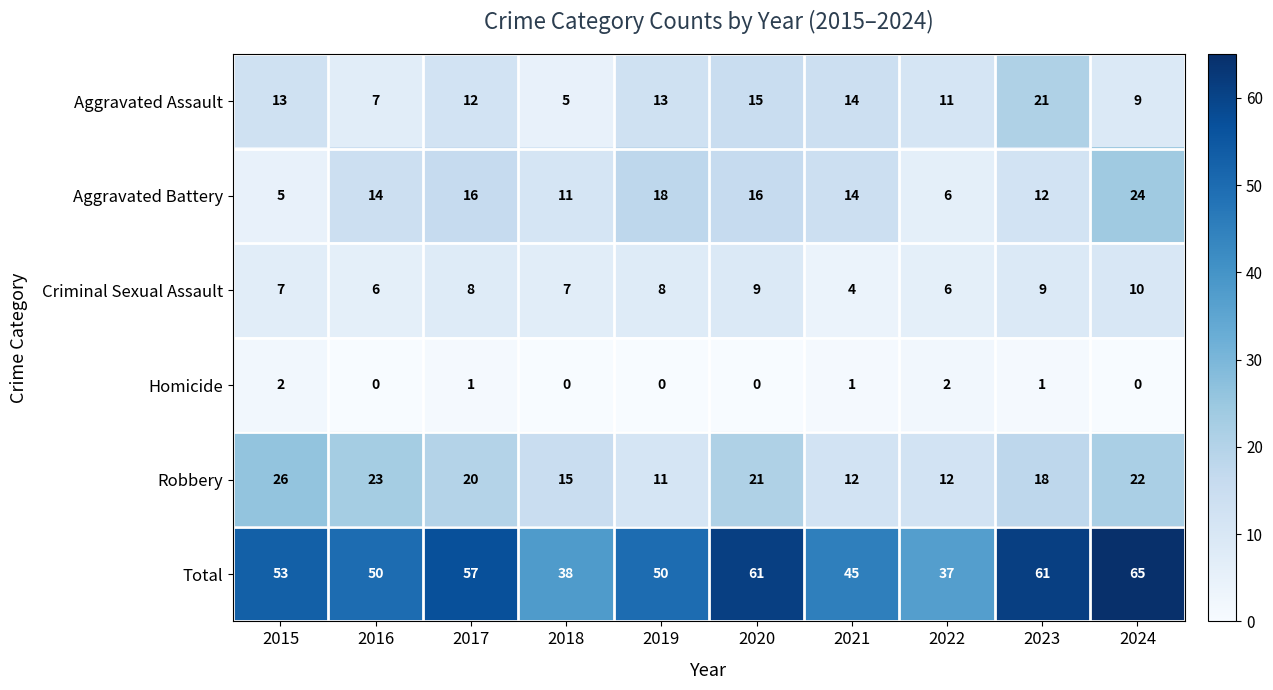

What is the difference between the maximum and minimum values in the Aggravated Assault series?

16